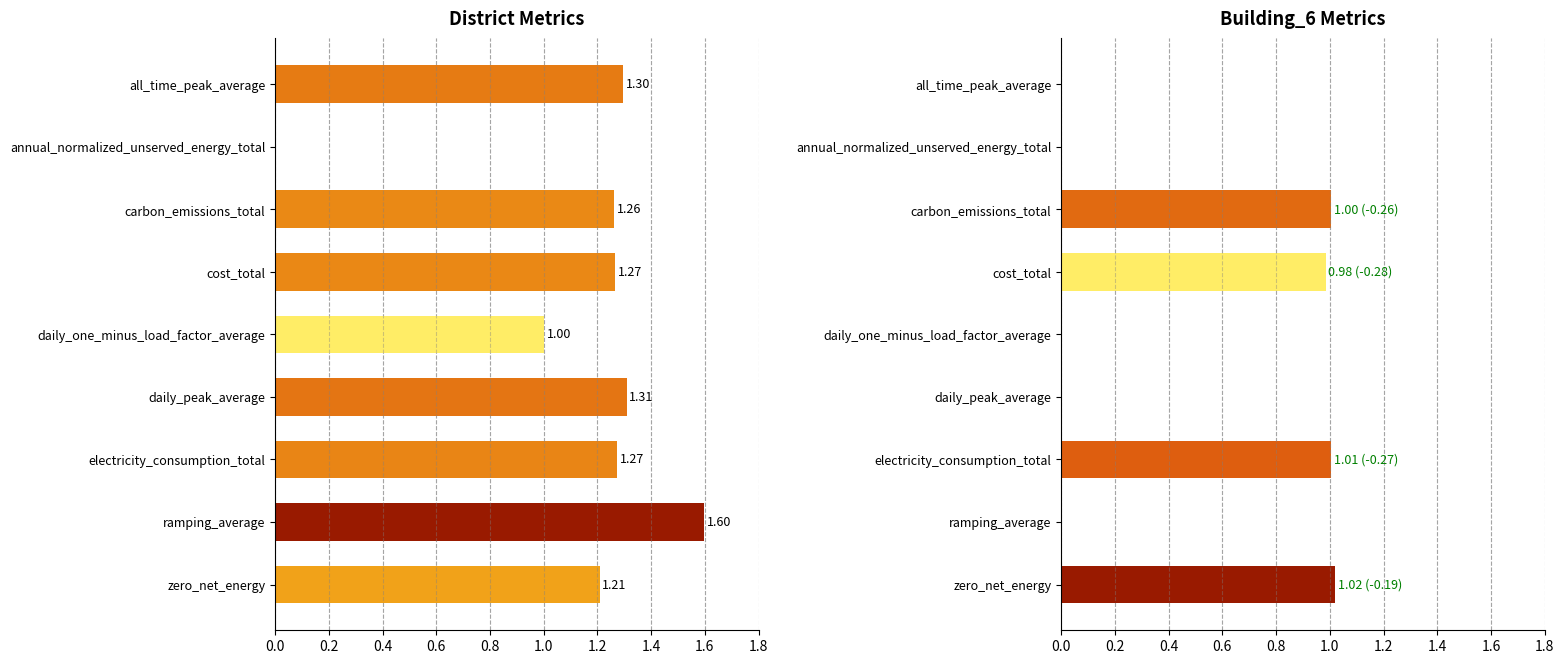

What is the average value of the District series?

1.1